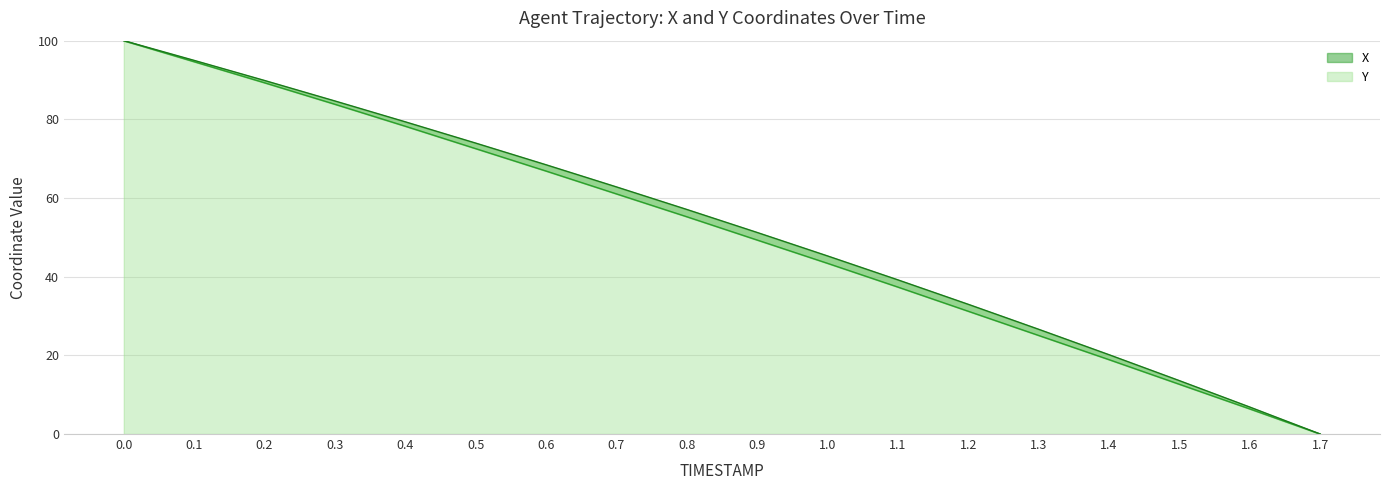

True or false: Y and X cross at least once.

False